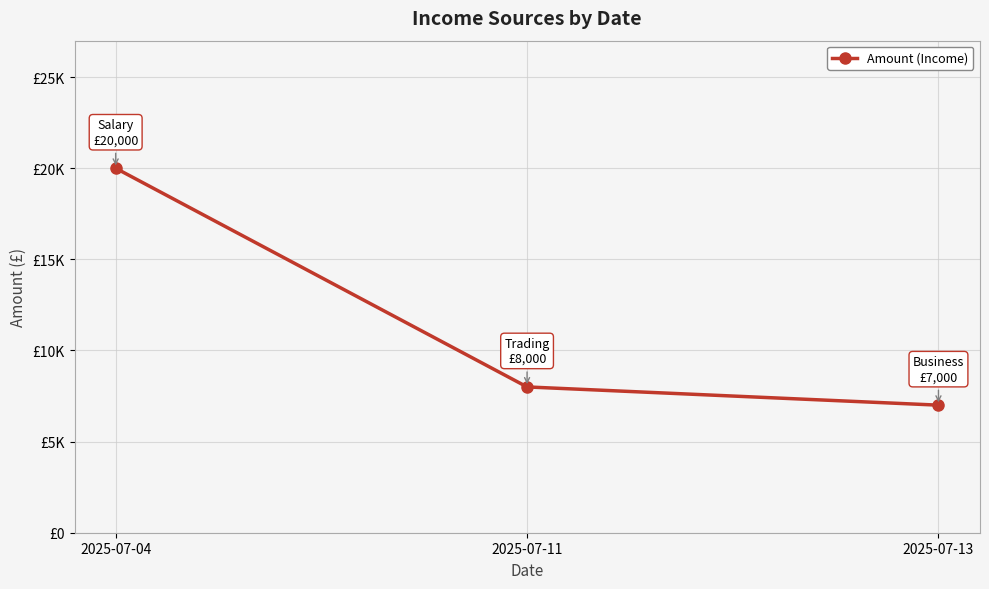

What is the average value?

11667